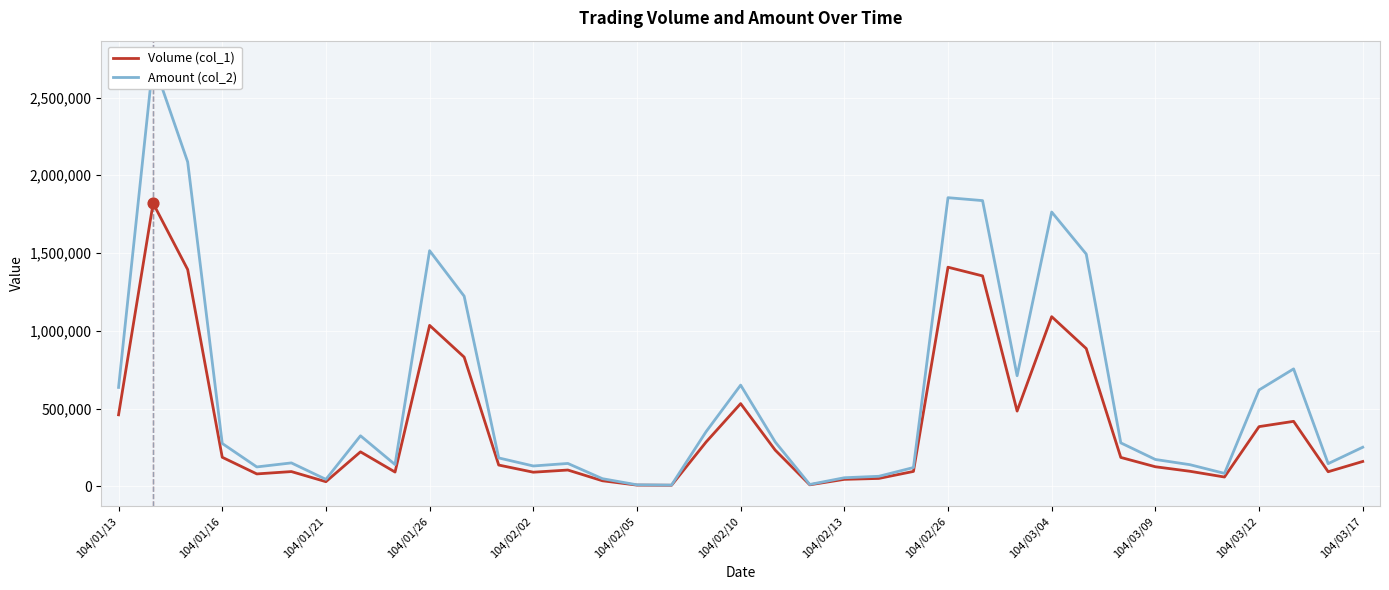

Is the value of Amount (col_2) at 104/02/13 greater than the value of Volume (col_1) at 104/02/26?

Yes